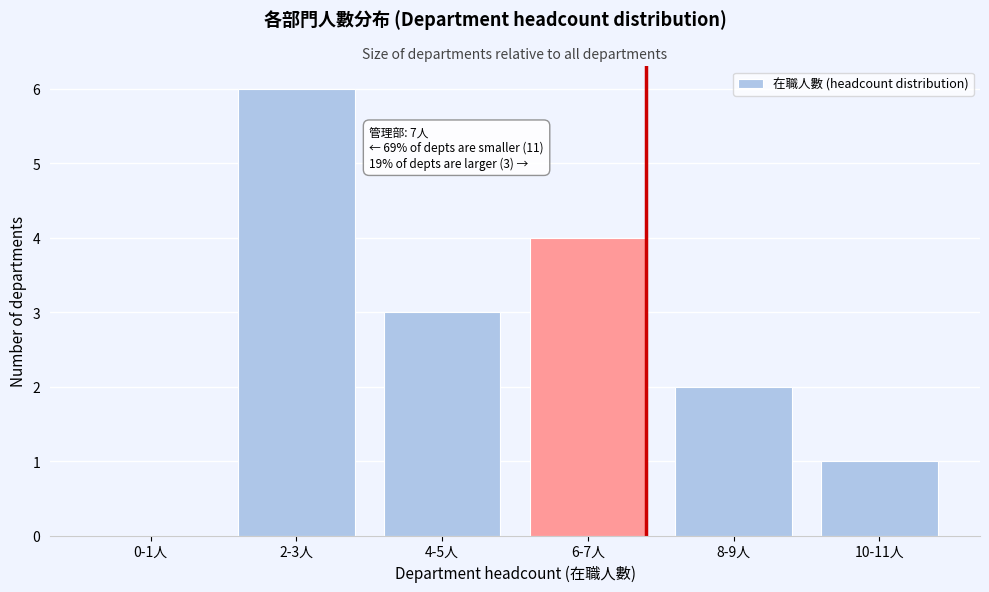

Reading left to right, list all the values displayed in this chart.

0-1人=0	2-3人=6	4-5人=3	6-7人=4	8-9人=2	10-11人=1